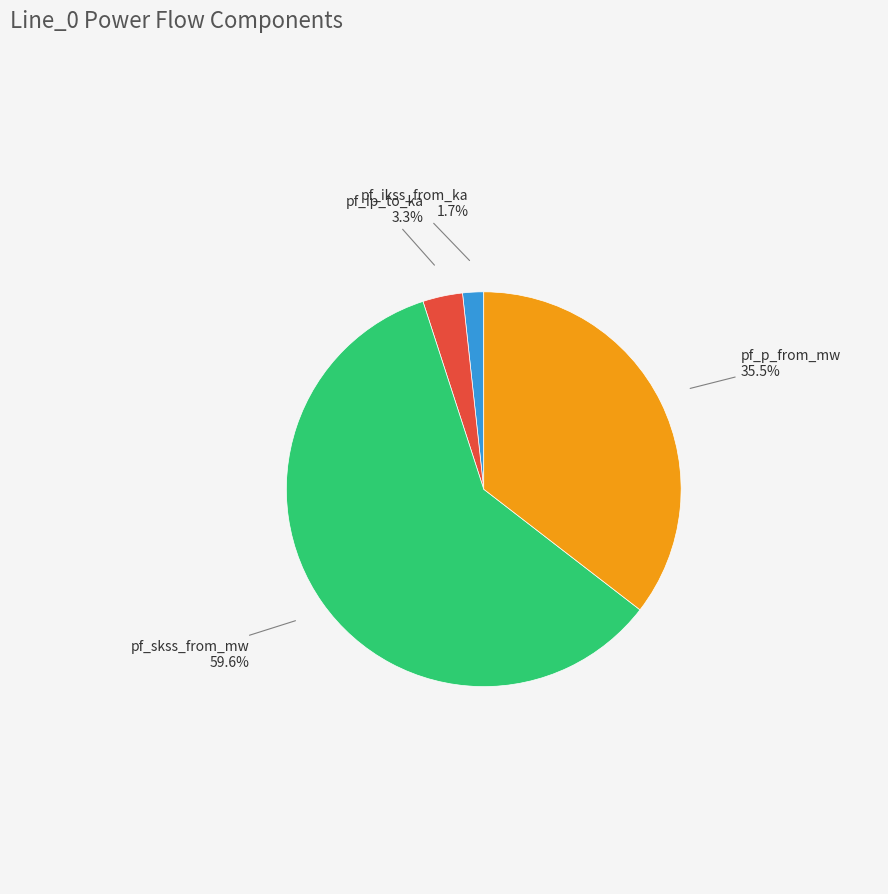

Is there a majority slice in this chart?

Yes